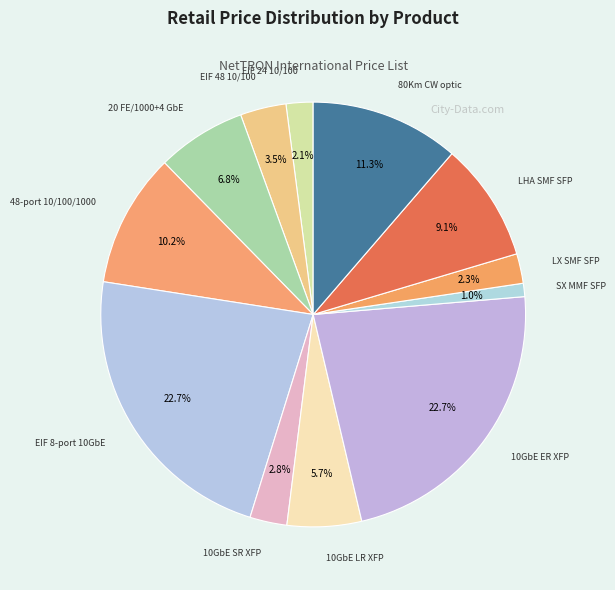

Is the sum of EIF 48 10/100 and 10GbE SR XFP greater than half?

No